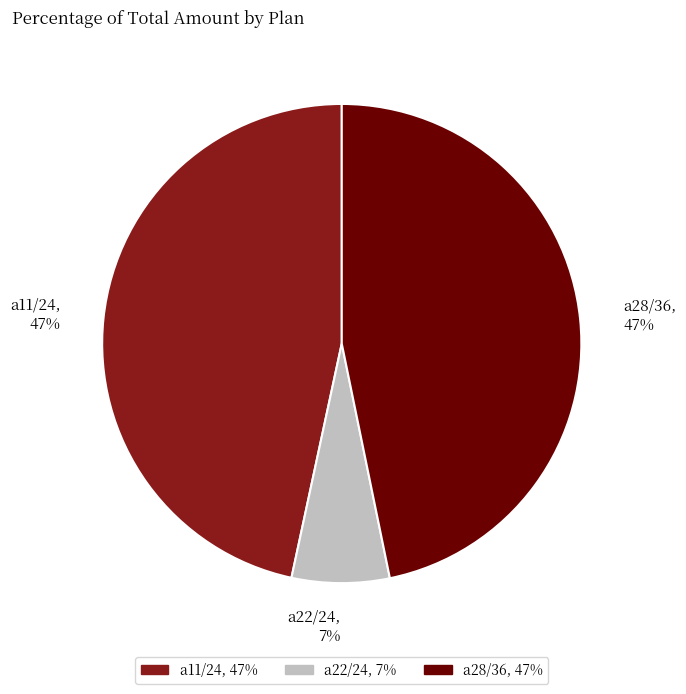

How many slices are in this pie chart?

3